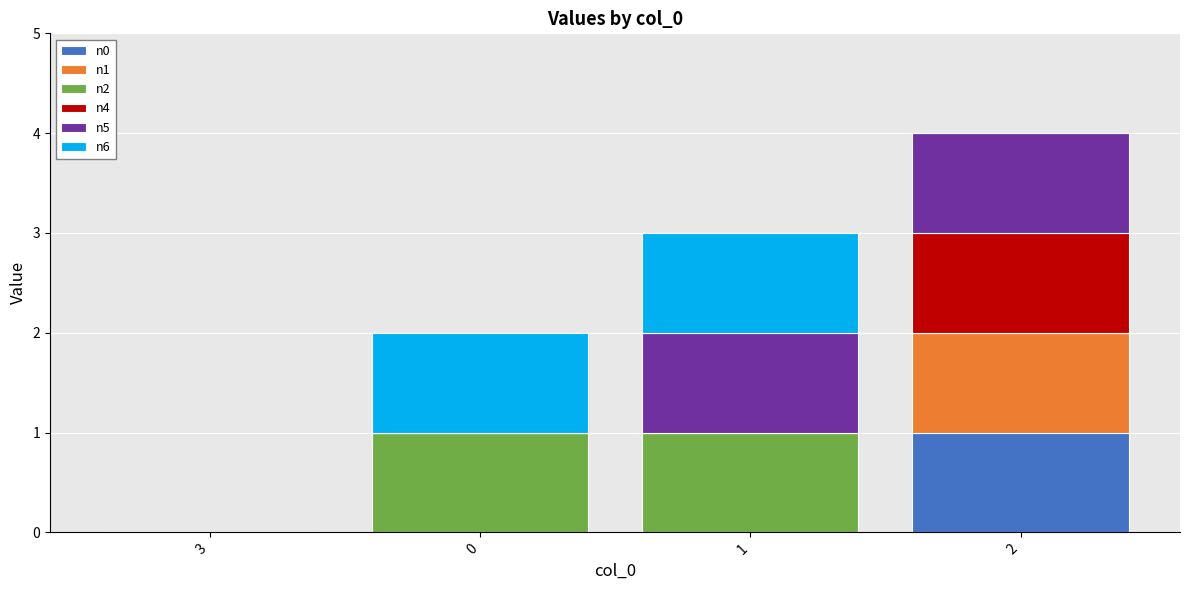

What is the total value across all series at 0?

2